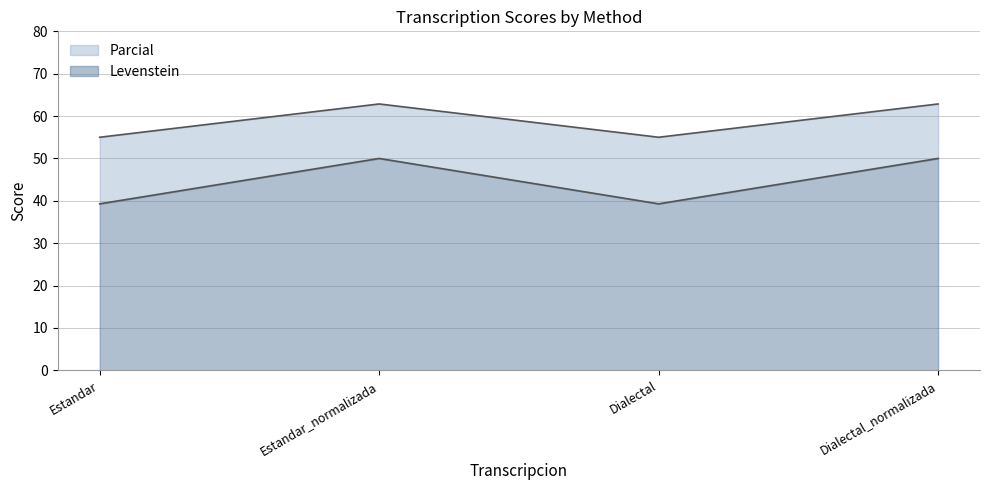

What is the difference between the maximum and minimum values in the Levenstein series?

10.7